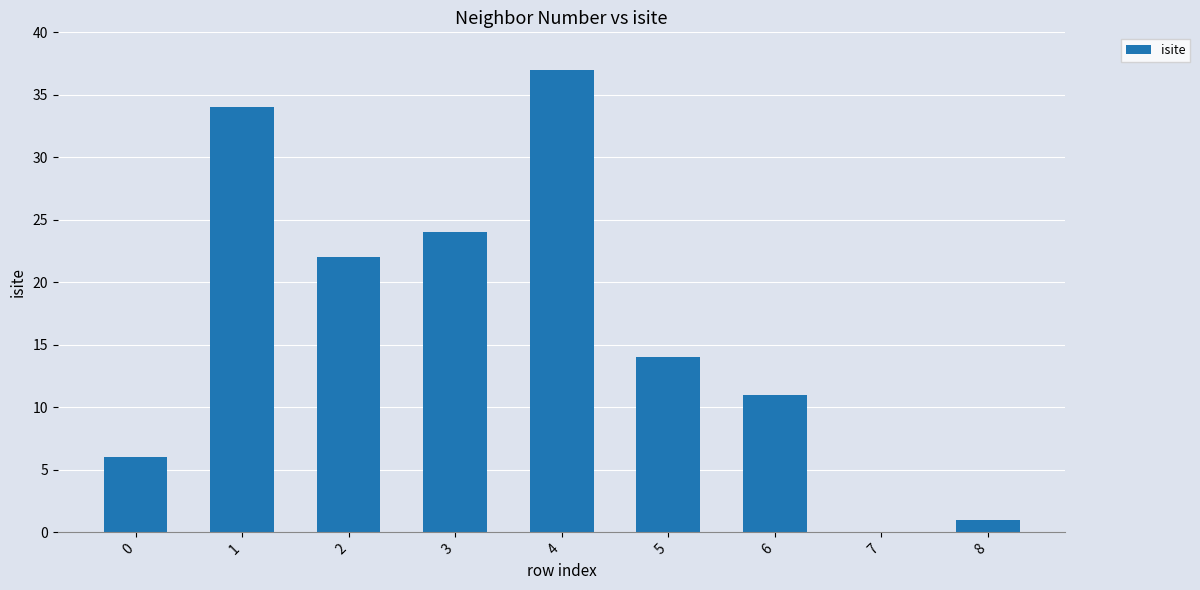

The value at 4 is 10. True or false?

False